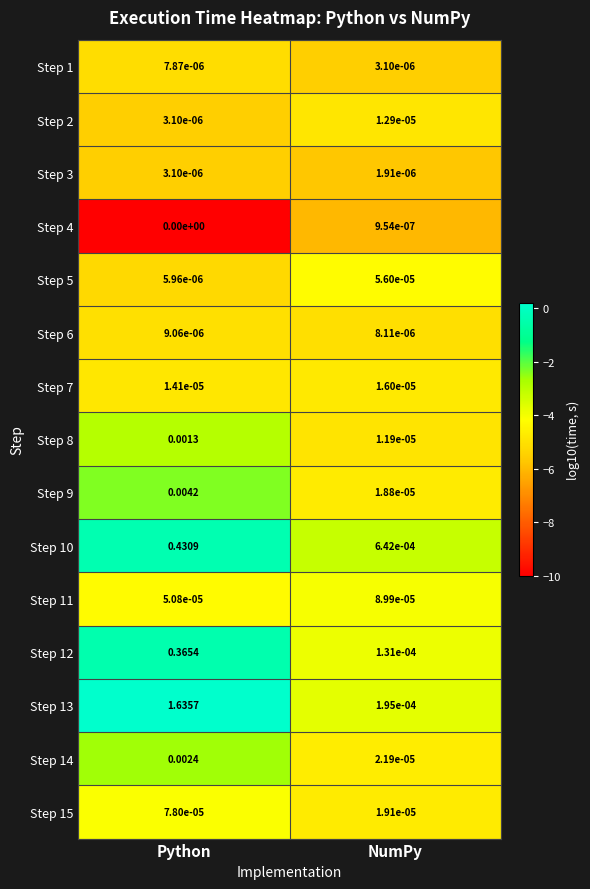

At which category is the sum across all series the highest?

Python